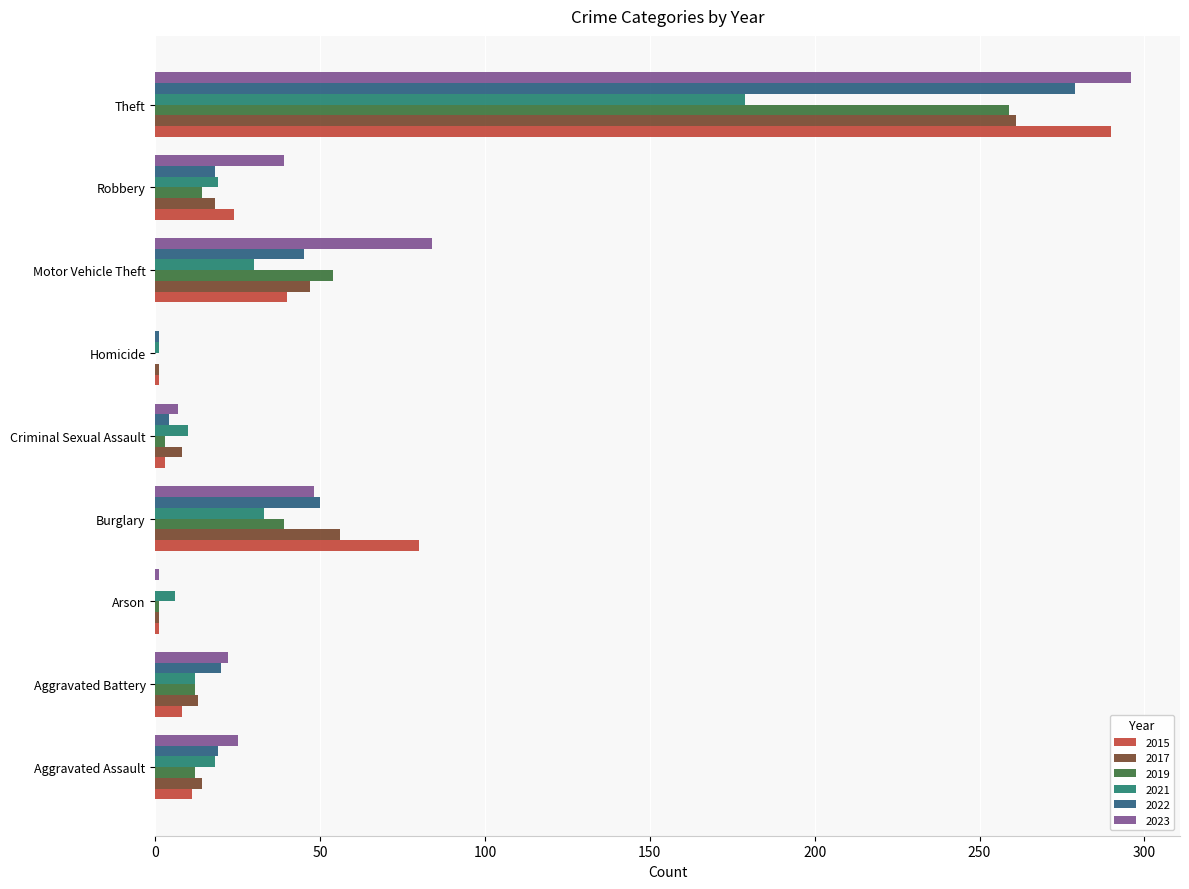

At which category is the sum across all series the highest?

Theft